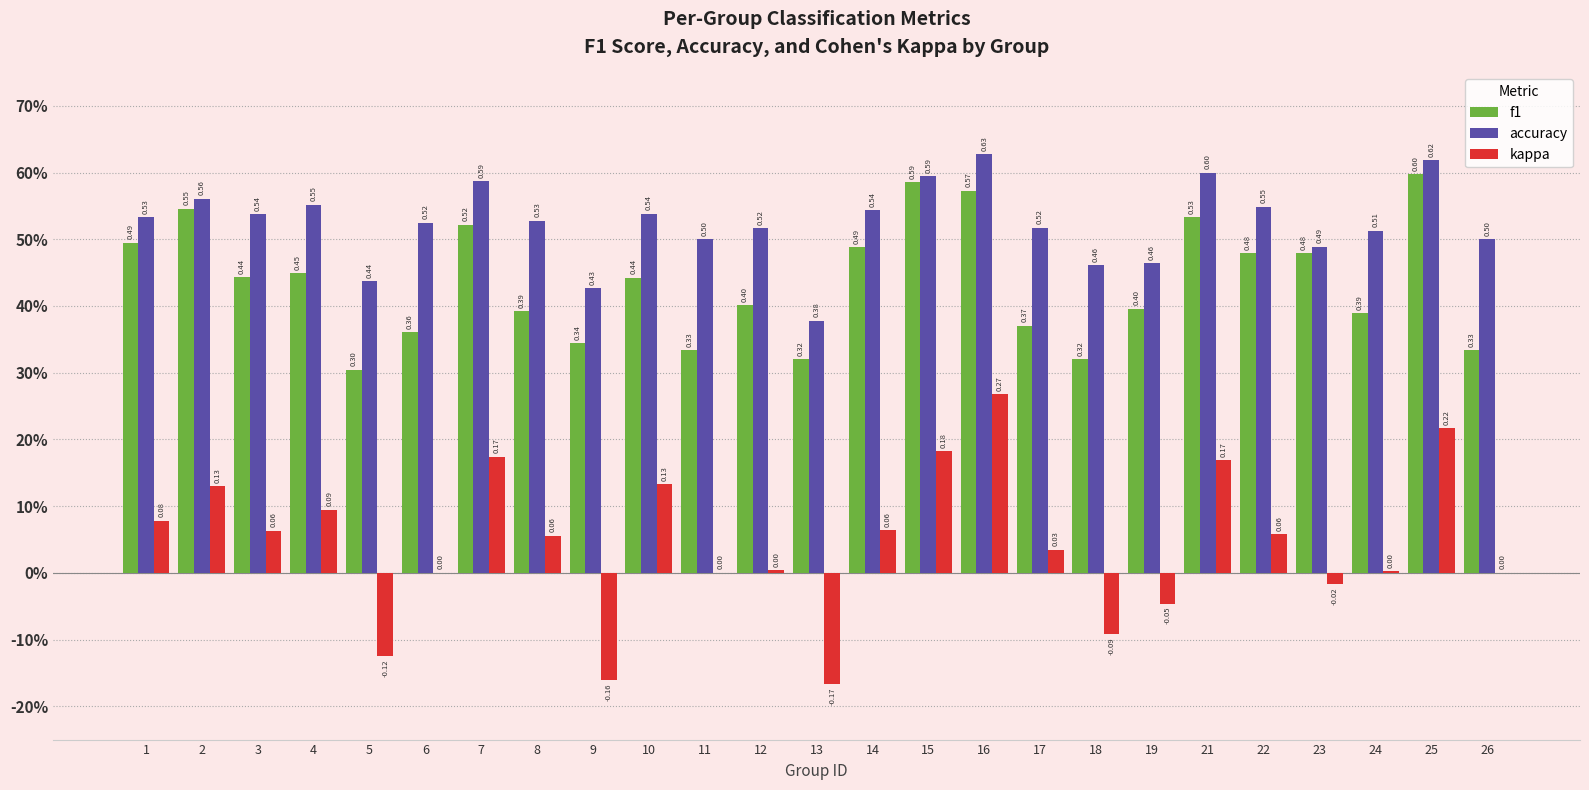

What are all the series names shown in the legend?

f1, accuracy, kappa